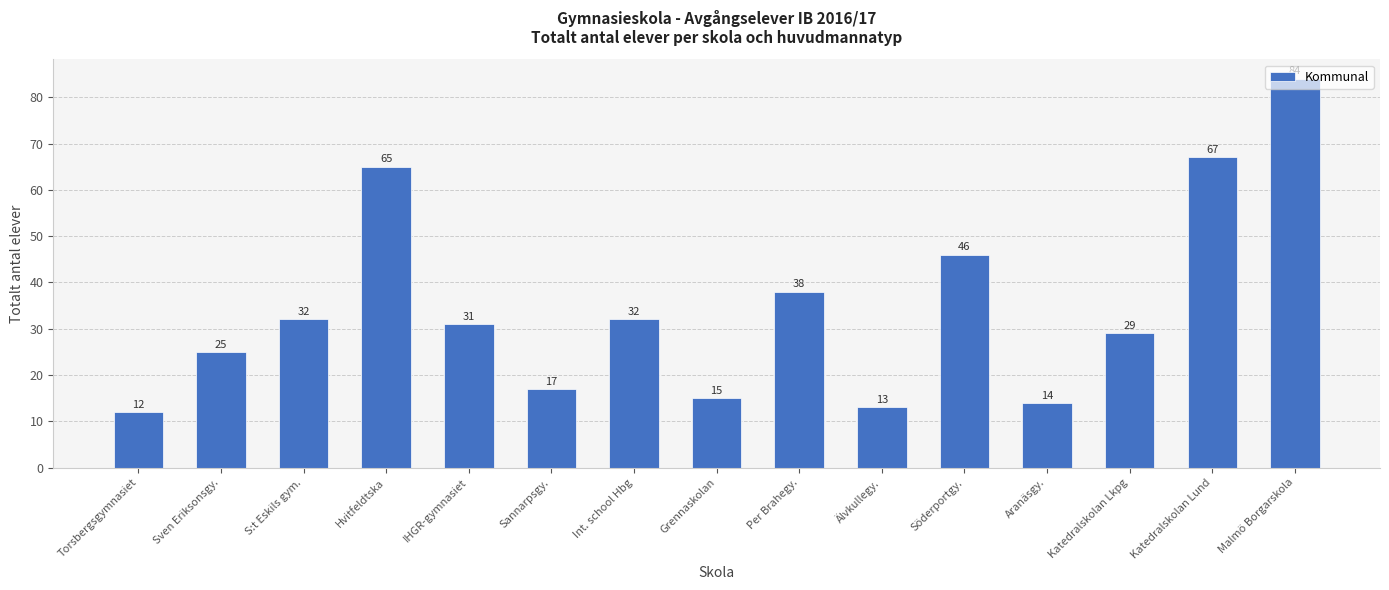

How many bars are there in total?

15